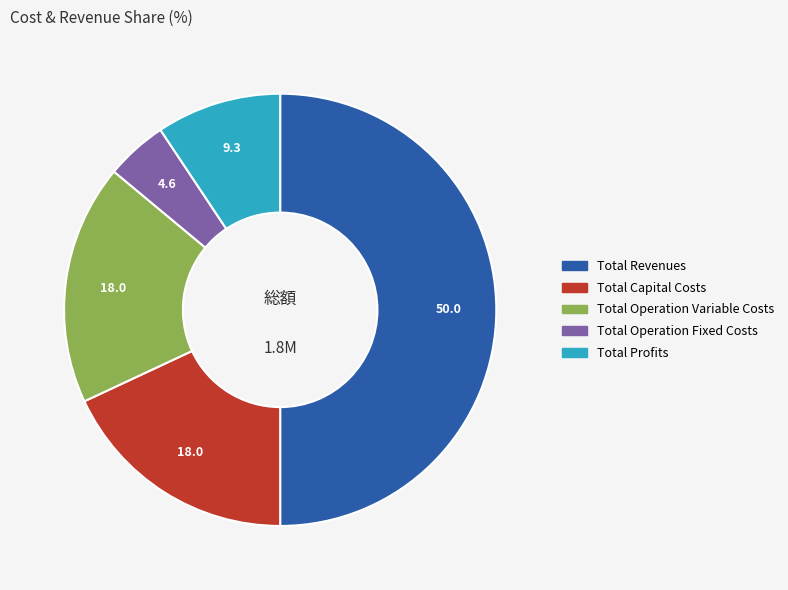

How many segments does this pie chart have?

5